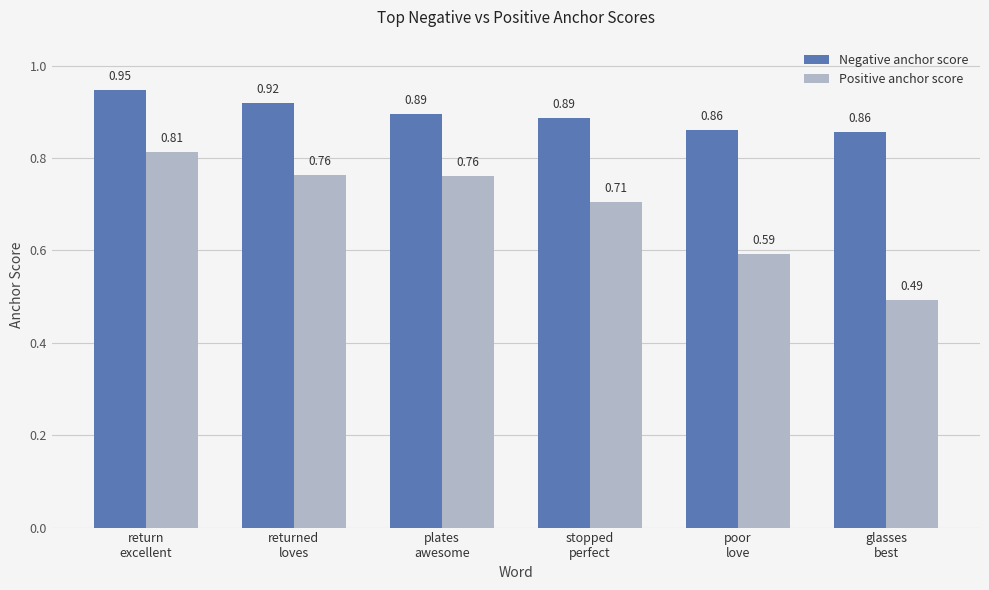

Which series has the largest total across all categories?

Negative anchor score